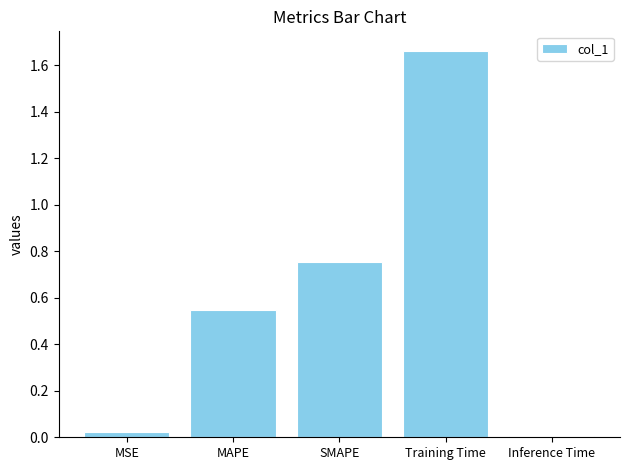

What is the label of the 5th bar from the right?

MSE